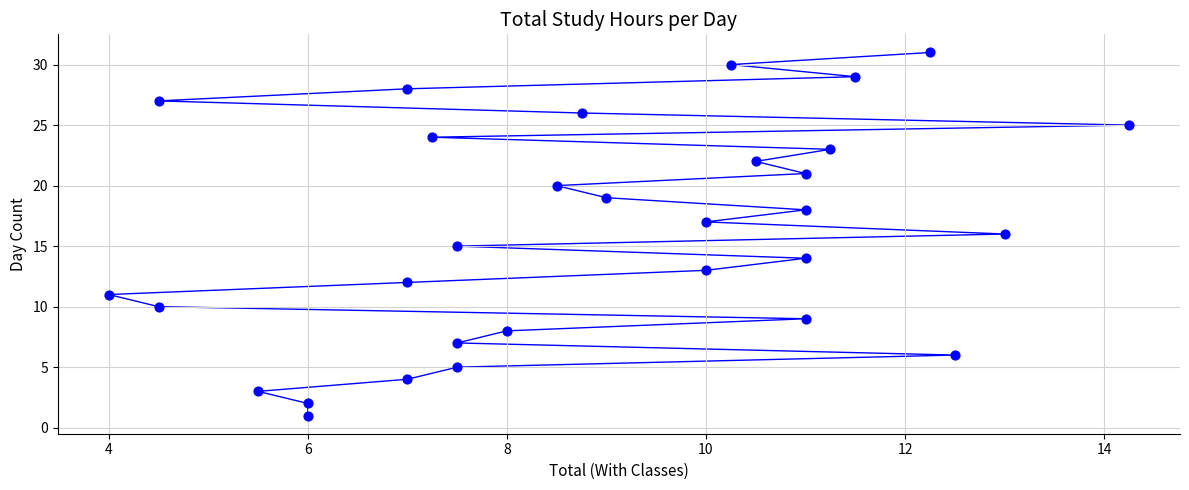

What is the range of Y values (max minus min)?

30